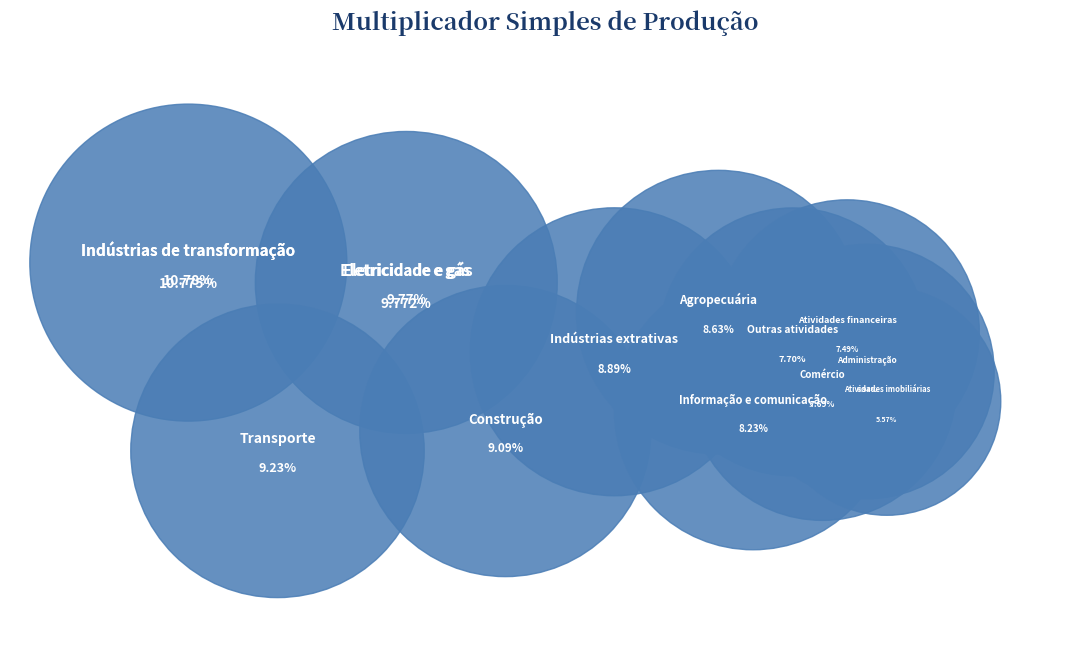

How many slices are in this pie chart?

12